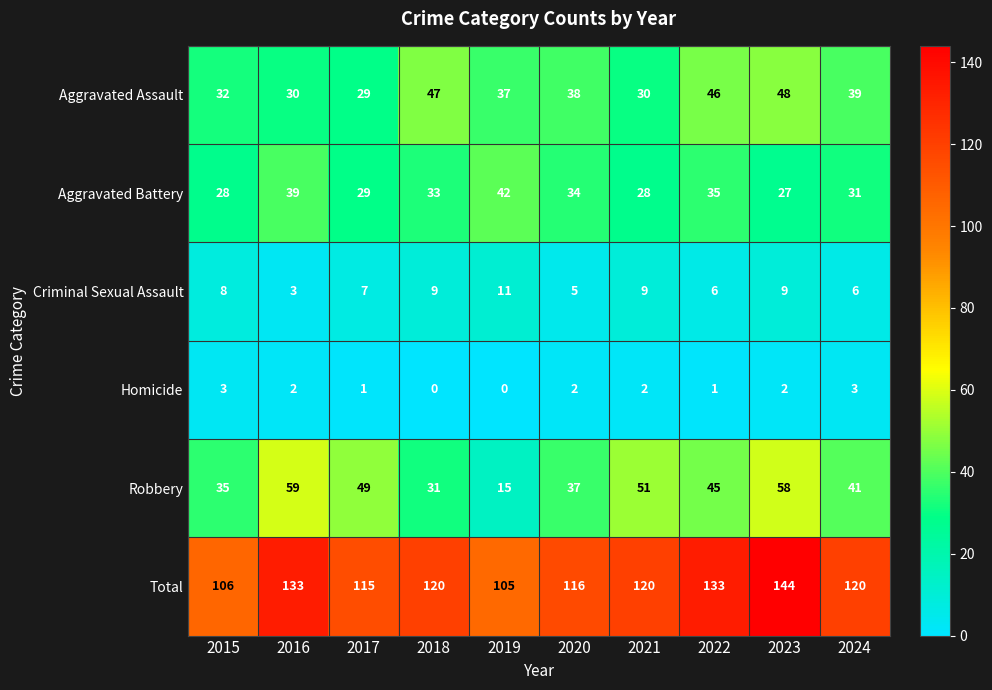

Which category has the lowest value in the Aggravated Assault series?

2017